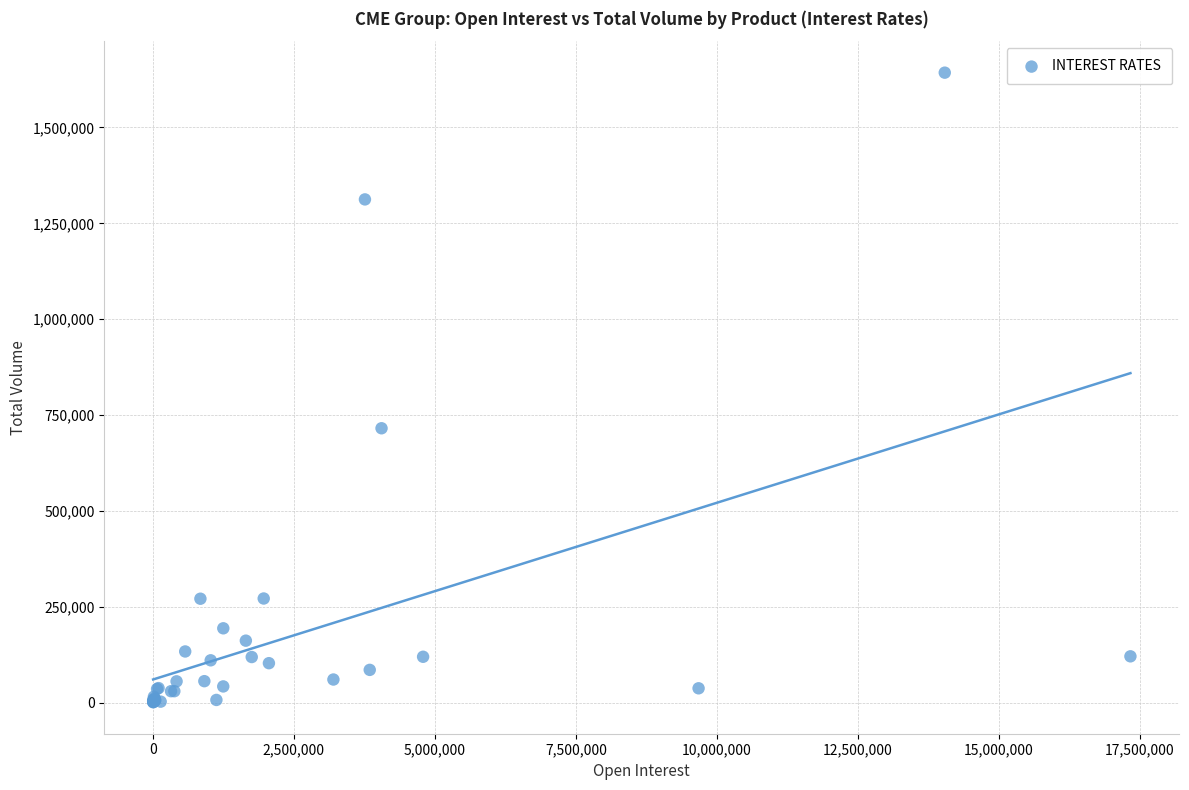

What Y value in the scatter plot is closest to 822192?

715832